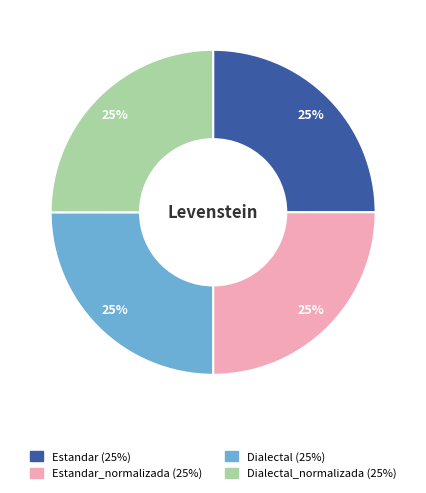

How many slices are in this pie chart?

4